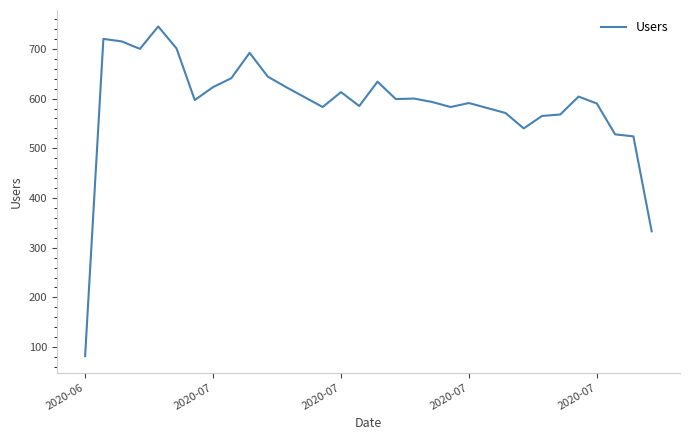

What is the smallest value displayed?

82